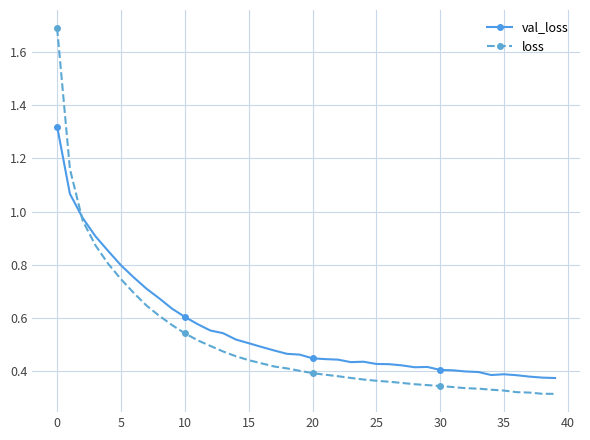

True or false: val_loss has more than 0 points higher than both neighbors.

True